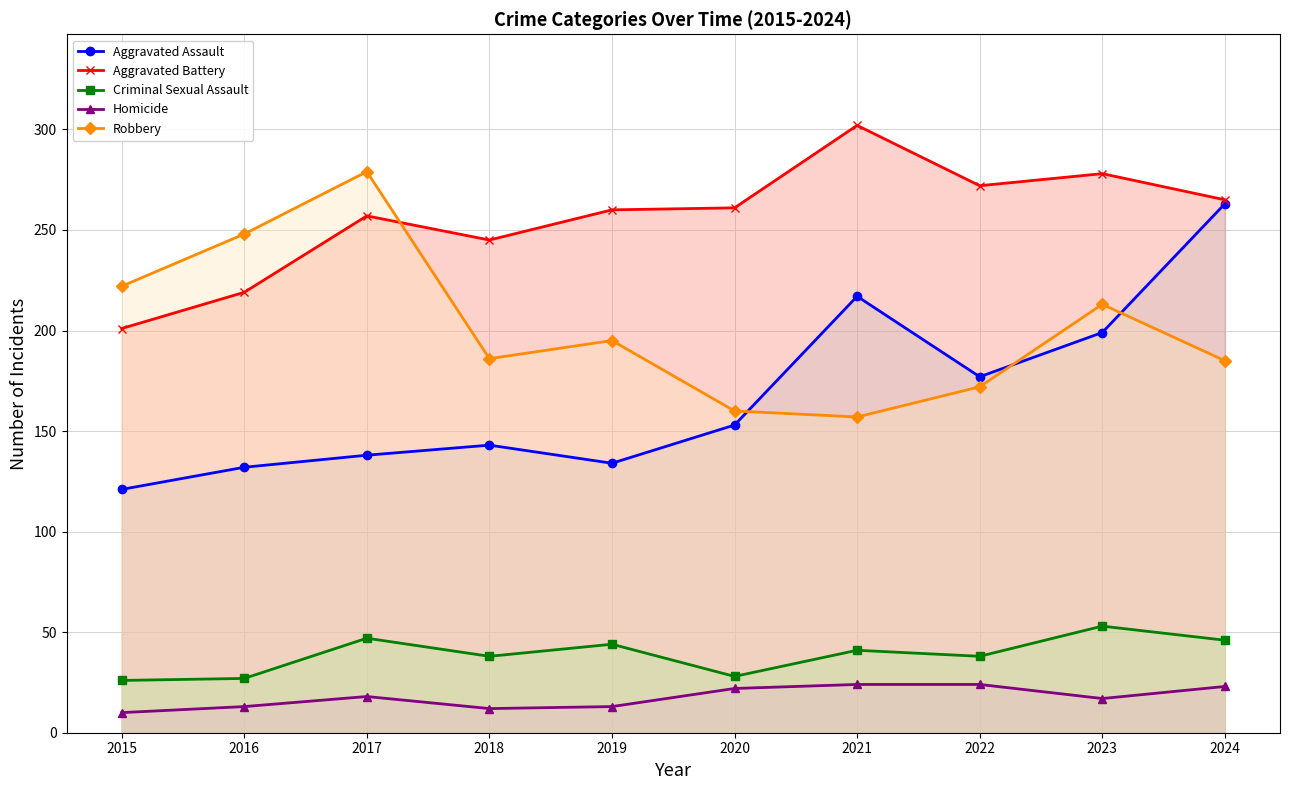

What are all the series names shown in the legend?

Aggravated Assault, Aggravated Battery, Criminal Sexual Assault, Homicide, Robbery